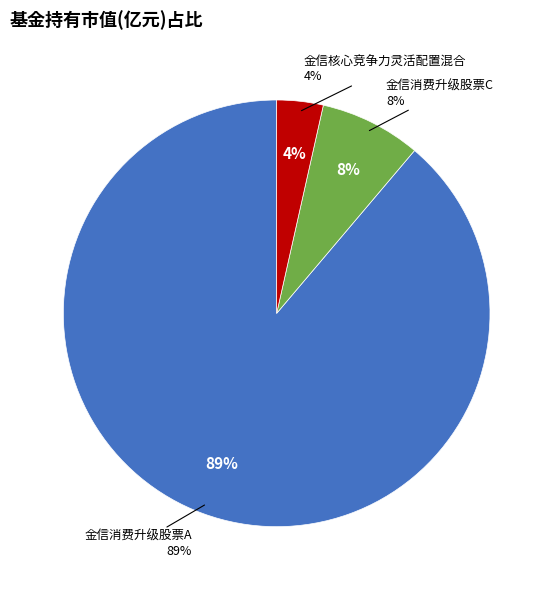

Which has a higher value, 金信消费升级股票A or 金信核心竞争力灵活配置混合?

金信消费升级股票A